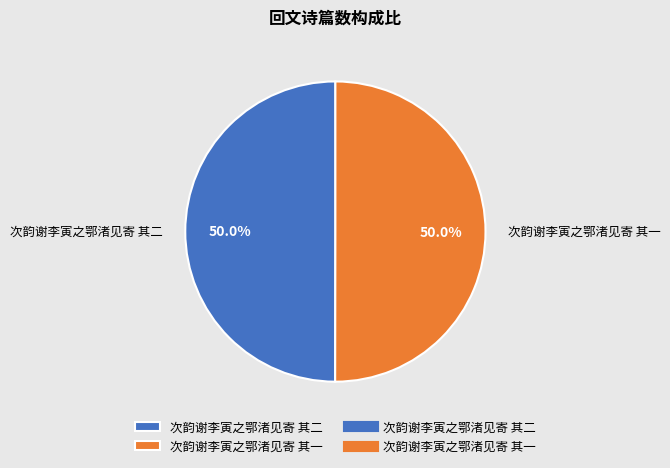

Combined, what portion of the pie is 次韵谢李寅之鄂渚见寄 其二 and 次韵谢李寅之鄂渚见寄 其一?

100.0%